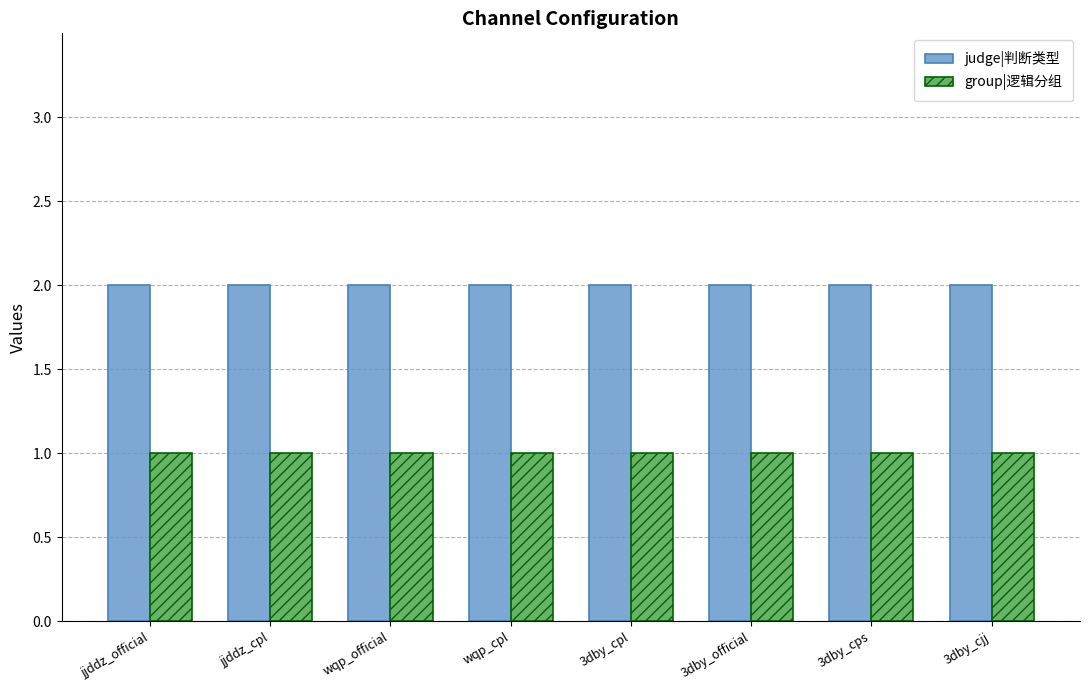

What are all the series names shown in the legend?

judge|判断类型, group|逻辑分组